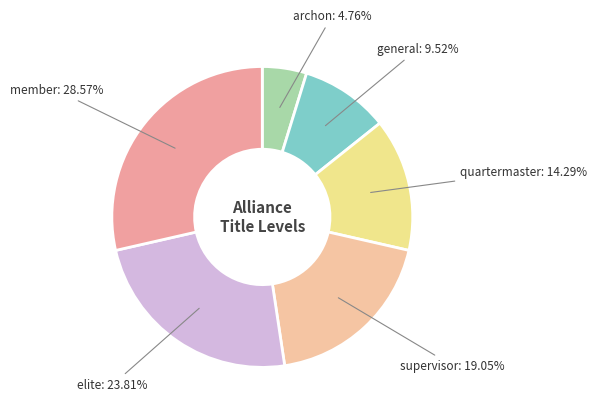

Is there any slice that represents more than half of the pie?

No